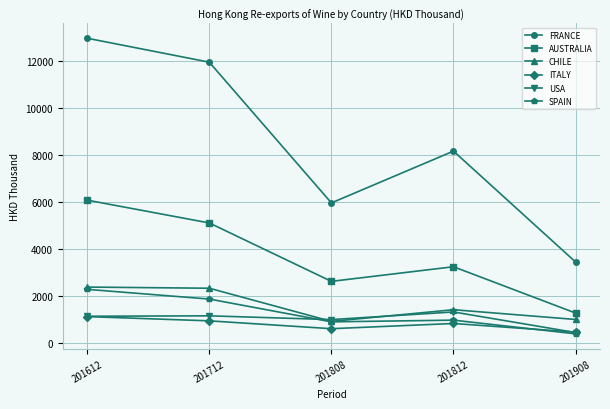

Count the number of data series in this chart.

6